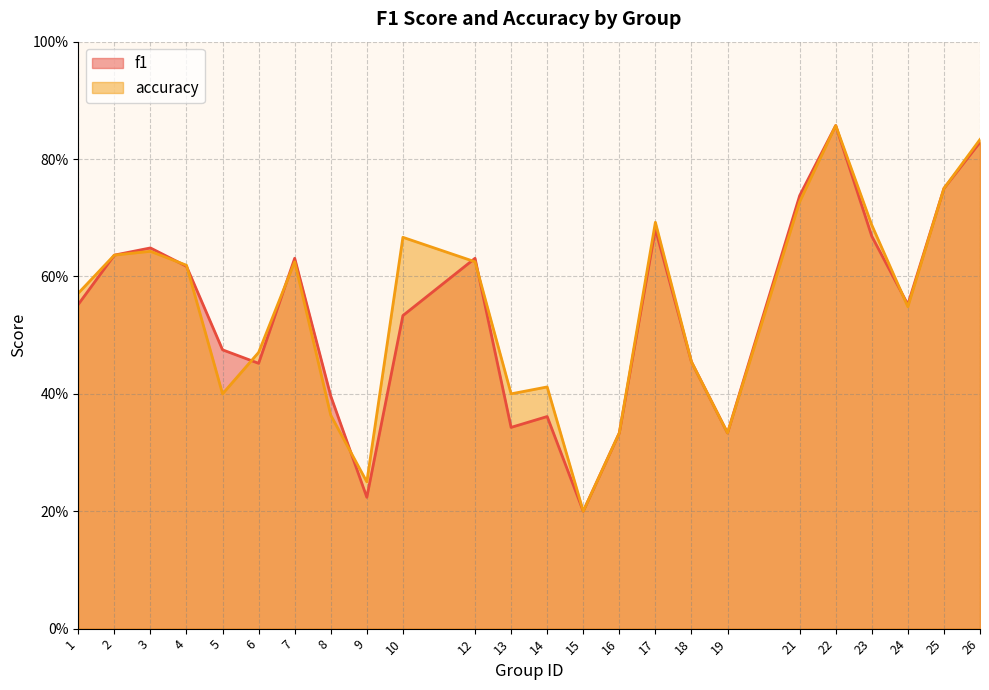

Reading right to left, list all the values displayed in this chart.

f1: 0.8	0.8	0.6	0.7	0.9	0.7	0.3	0.5	0.7	0.3	0.2	0.4	0.3	0.6	0.5	0.2	0.4	0.6	0.5	0.5	0.6	0.6	0.6	0.6
accuracy: 0.8	0.8	0.5	0.7	0.9	0.7	0.3	0.5	0.7	0.3	0.2	0.4	0.4	0.6	0.7	0.2	0.4	0.6	0.5	0.4	0.6	0.6	0.6	0.6